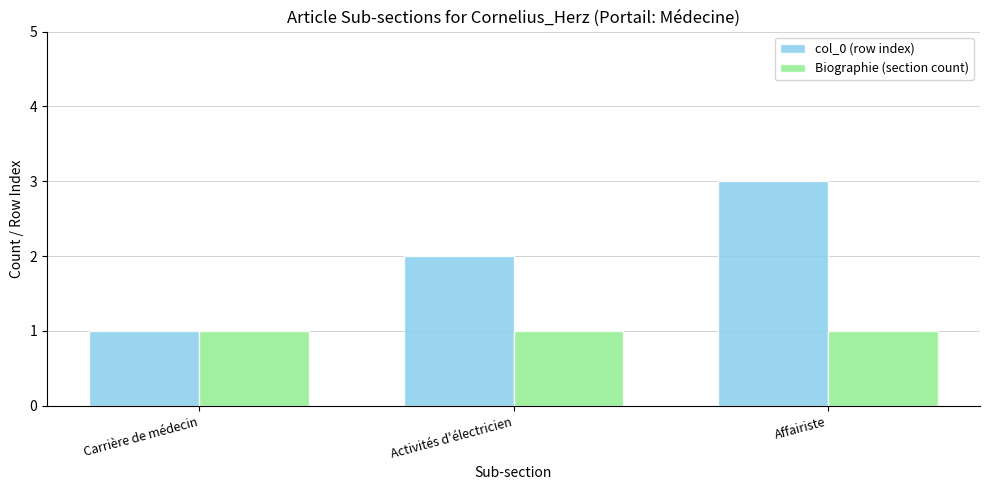

What is the maximum value for col_0 (row index)?

3